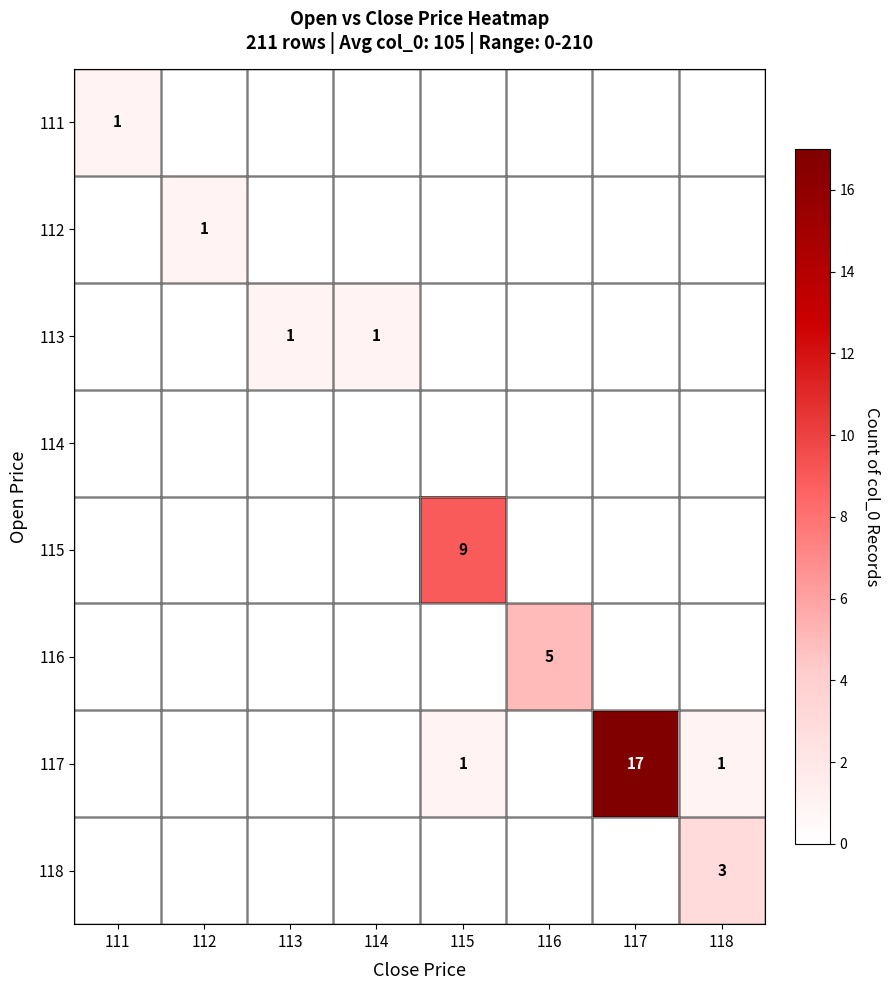

True or false: 115 has a value of 4 at 115.

False